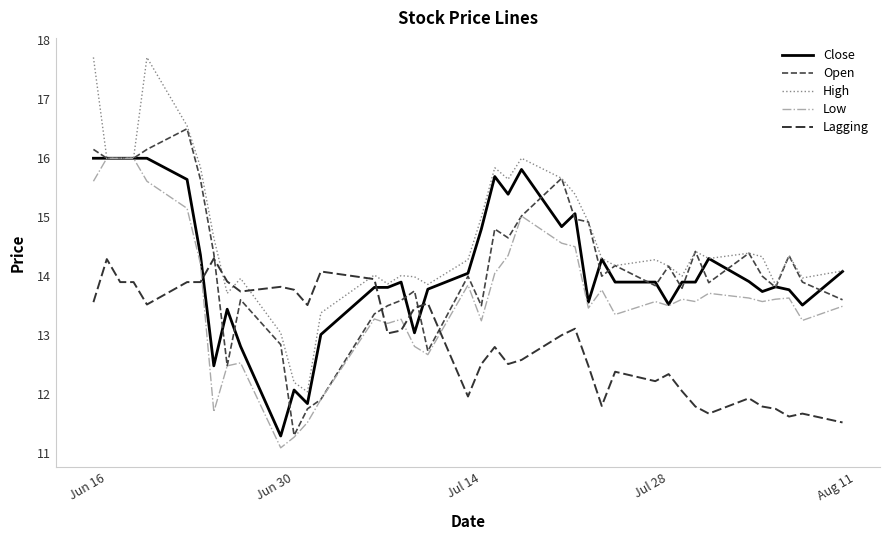

Reading left to right, what are all the values shown in this chart?

Close: 16.0	16.0	16.0	16.0	16.0	15.6	14.4	12.5	13.4	12.8	11.3	12.1	11.8	13.0	13.8	13.8	13.9	13.0	13.8	14.1	14.8	15.7	15.4	15.8	14.8	15.1	13.6	14.3	13.9	13.9	13.5	13.9	13.9	14.3	13.9	13.7	13.8	13.8	13.5	14.1
Open: 16.1	16.0	16.0	16.0	16.1	16.5	15.6	14.4	12.5	13.6	12.8	11.3	11.8	11.9	13.4	13.5	13.6	13.8	12.7	14.0	13.5	14.8	14.6	15.0	15.7	15.0	14.9	14.0	14.2	13.8	14.2	13.8	14.4	13.9	14.4	14.0	13.8	14.4	13.9	13.6
High: 17.7	16.0	16.0	16.0	17.7	16.5	15.9	14.6	13.7	14.0	13.0	12.2	12.0	13.4	14.0	13.9	14.0	14.0	13.9	14.3	15.0	15.8	15.6	16.0	15.7	15.4	14.9	14.3	14.2	14.3	14.2	14.0	14.4	14.3	14.4	14.3	13.8	14.4	14.0	14.1
Low: 15.6	16.0	16.0	16.0	15.6	15.1	14.2	11.7	12.5	12.5	11.1	11.3	11.5	11.9	13.3	13.2	13.3	12.8	12.7	13.9	13.2	14.0	14.4	15.0	14.6	14.5	13.5	13.8	13.4	13.6	13.5	13.6	13.6	13.7	13.6	13.6	13.6	13.6	13.2	13.5
Lagging: 13.6	14.3	13.9	13.9	13.5	13.9	13.9	14.3	13.9	13.7	13.8	13.8	13.5	14.1	13.9	13.0	13.1	13.5	13.5	12.0	12.5	12.8	12.5	12.6	13.0	13.1	12.5	11.8	12.4	12.2	12.3	12.1	11.8	11.7	11.9	11.8	11.8	11.6	11.7	11.5